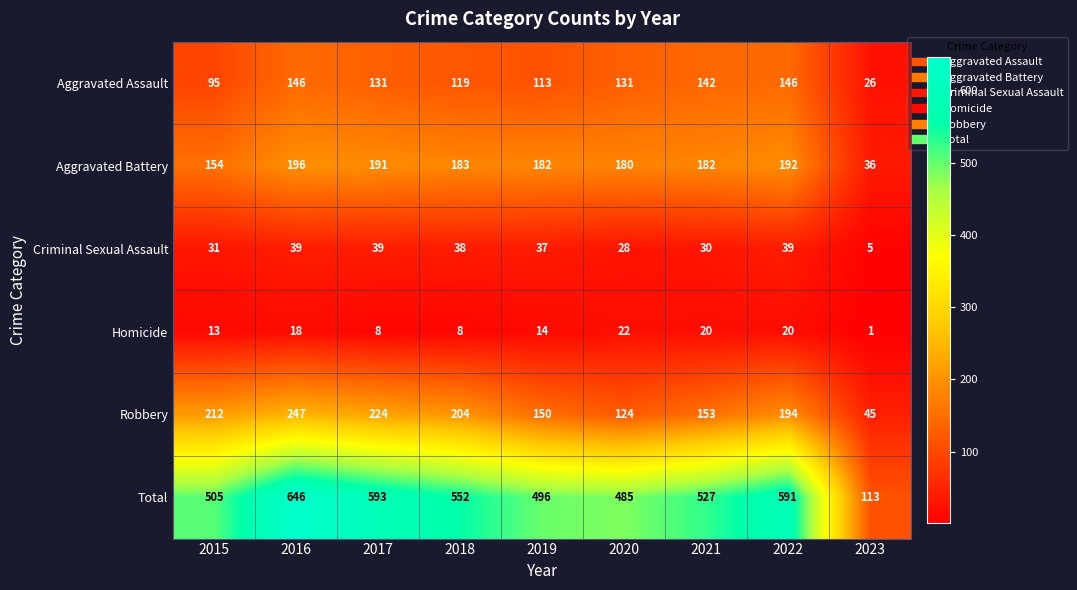

The Robbery series shows 230 at 2019. True or false?

False